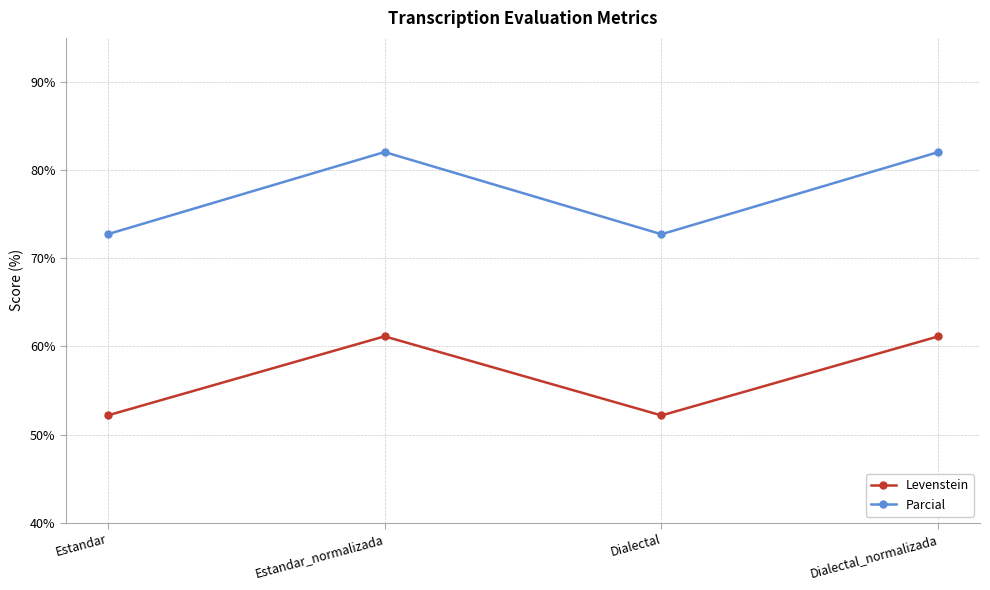

How many lines are shown in the chart?

2